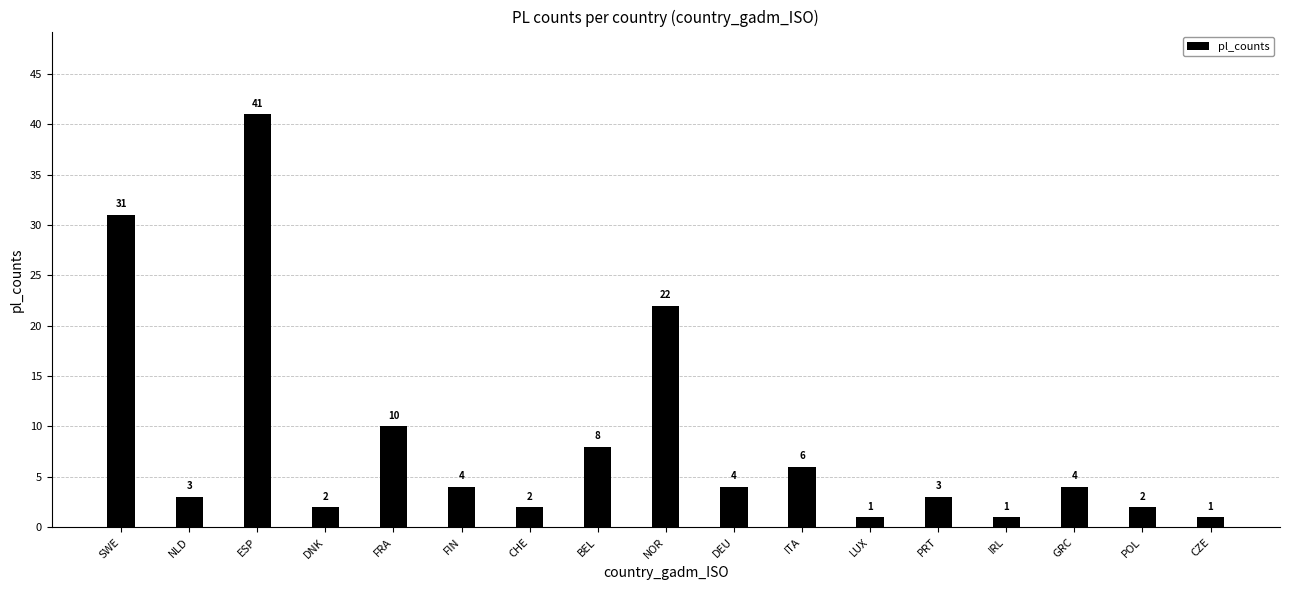

Which label corresponds to the largest value in the chart?

ESP